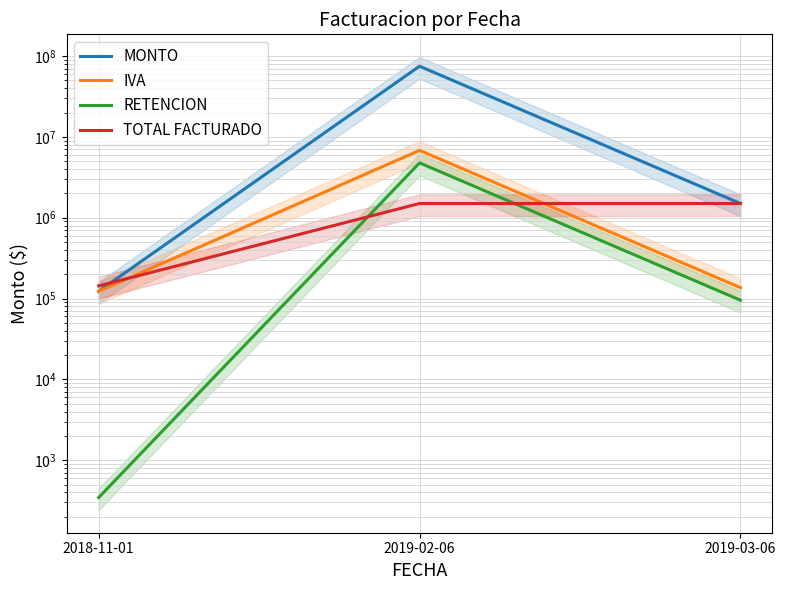

How many data points does each series have?

3